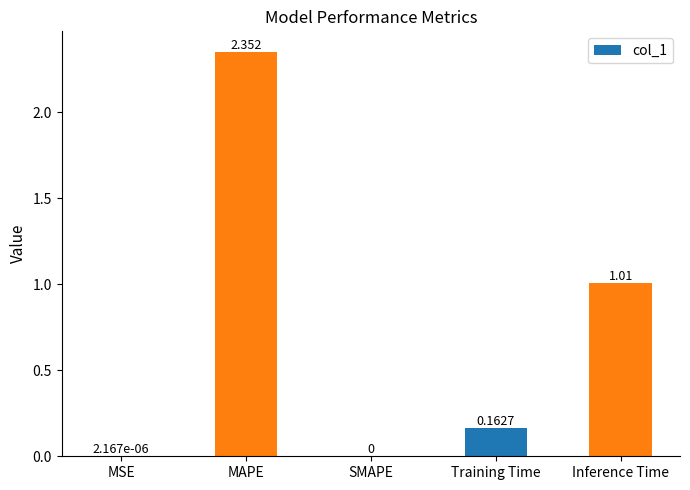

Between MAPE and MSE, which is larger?

MAPE